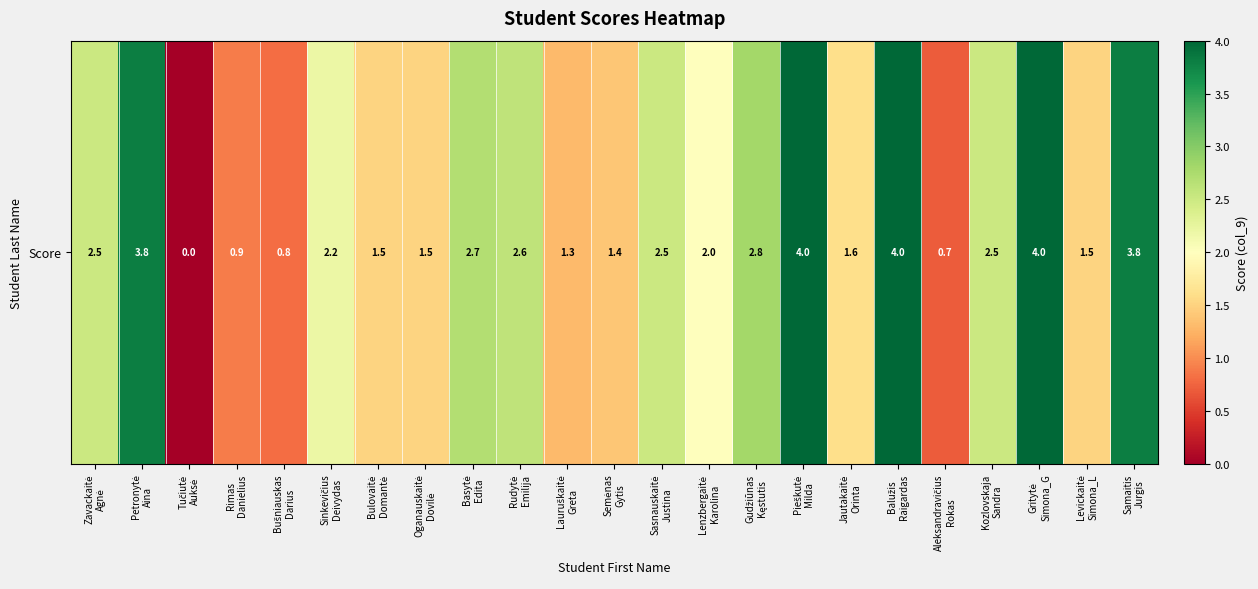

Rank the categories by value from lowest to highest.

Tučiutė
Auksė, Aleksandravičius
Rokas, Bušniauskas
Darius, Rimas
Danielius, Lauruškaitė
Greta, Semėnas
Gytis, Bulovaitė
Domantė, Oganauskaitė
Dovilė, Levickaitė
Simona_L, Jautakaitė
Orinta, Lenzbergaitė
Karolina, Sinkevičius
Deivydas, Zavackaitė
Agnė, Sasnauskaitė
Justina, Kozlovskaja
Sandra, Rudytė
Emilija, Basytė
Edita, Gudžiūnas
Kęstutis, Petronytė
Aina, Samaitis
Jurgis, Pieškutė
Milda, Balužis
Raigardas, Gritytė
Simona_G